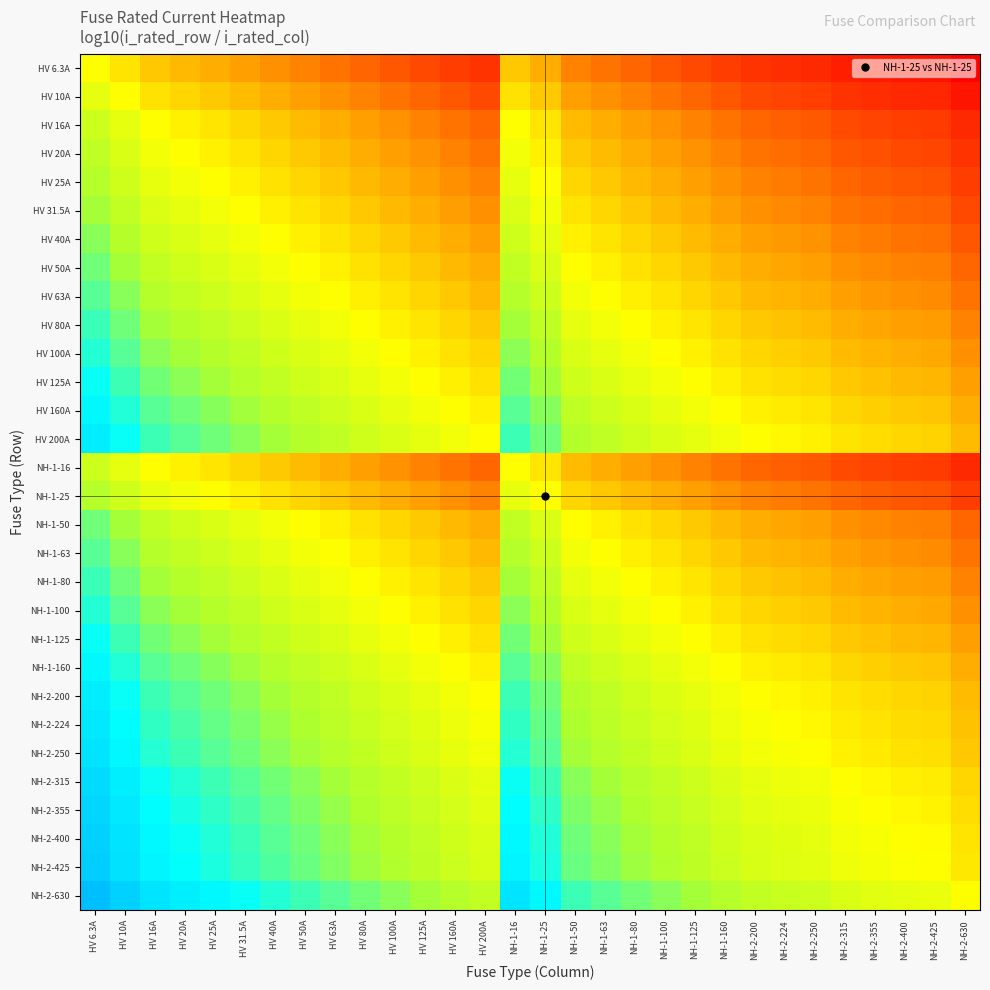

What is the maximum value shown in the chart?

2.0